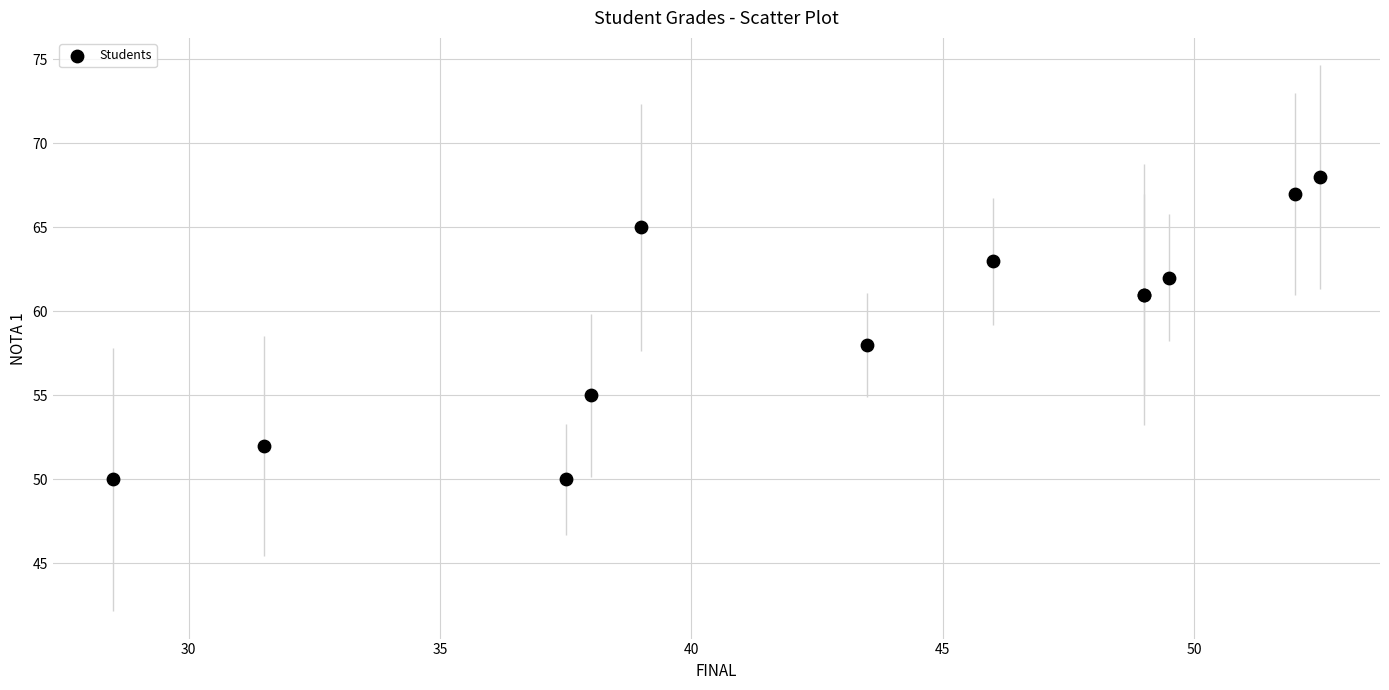

What Y value in the scatter plot is closest to 59?

58